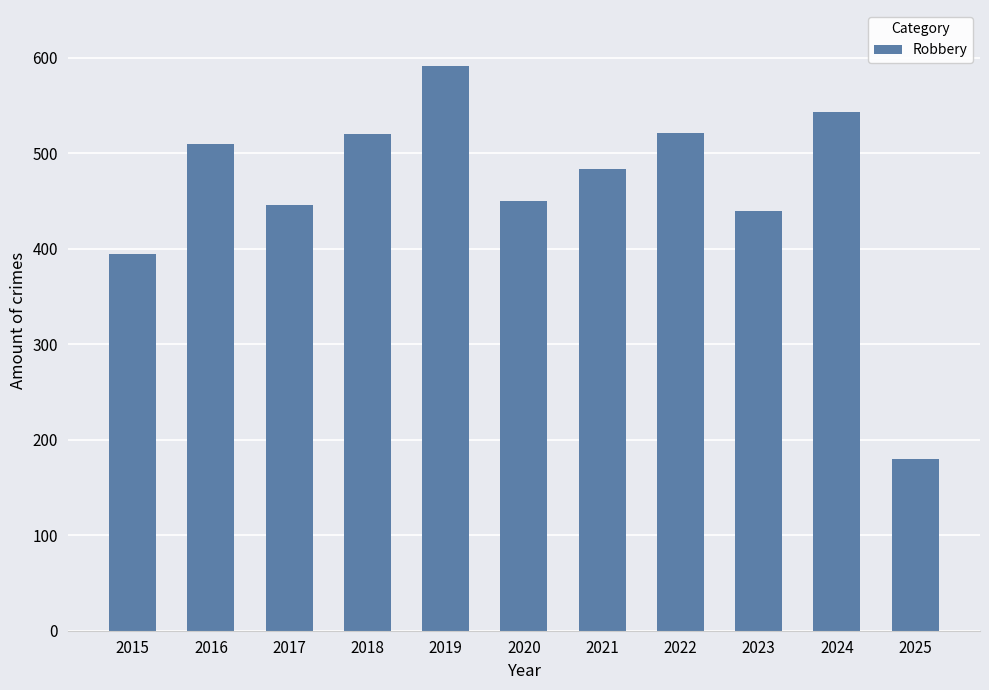

What is the greatest value displayed?

591